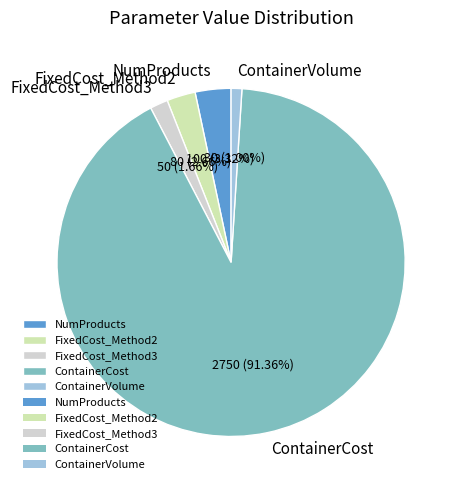

Rank the categories by value from lowest to highest.

ContainerVolume, FixedCost_Method3, FixedCost_Method2, NumProducts, ContainerCost